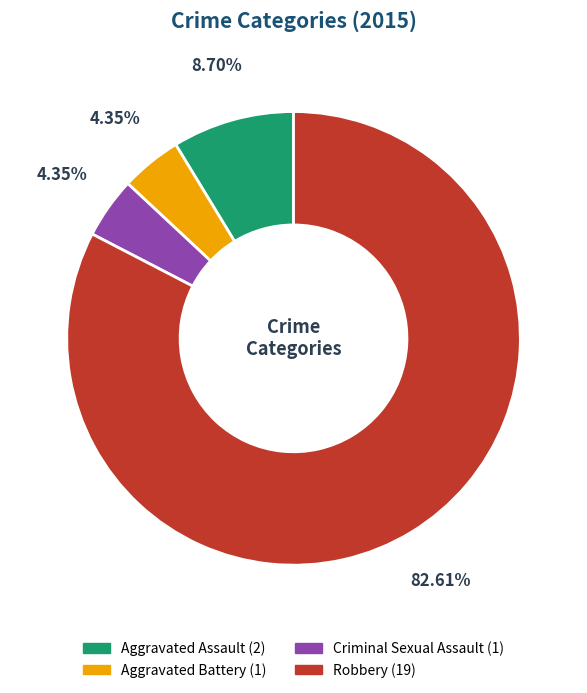

Is the sum of Criminal Sexual Assault and Aggravated Assault greater than half?

No